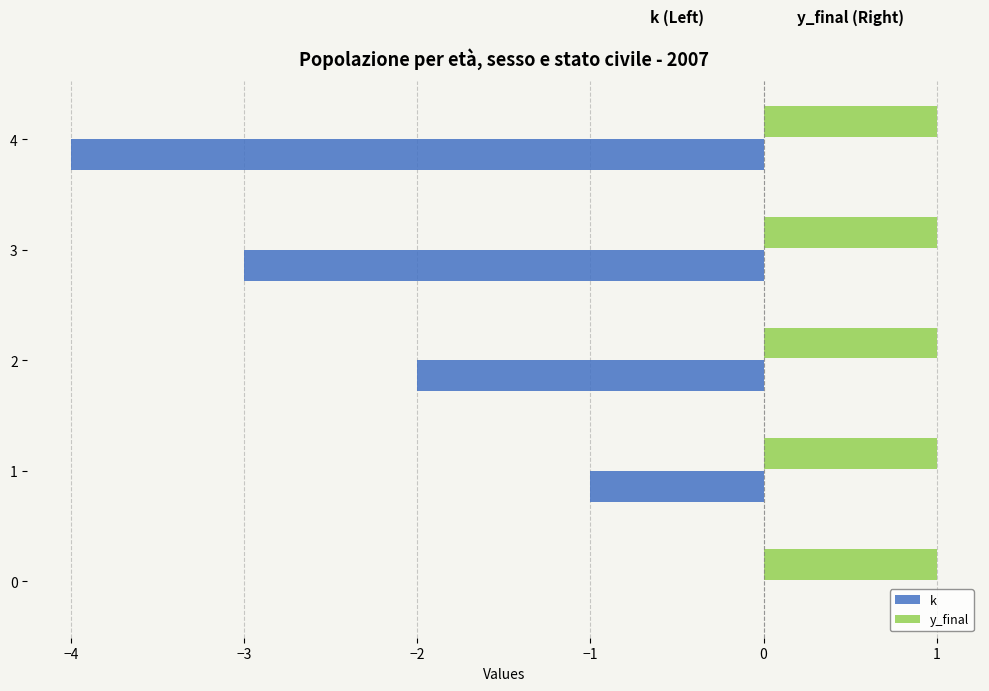

What is the sum of all k values?

-10